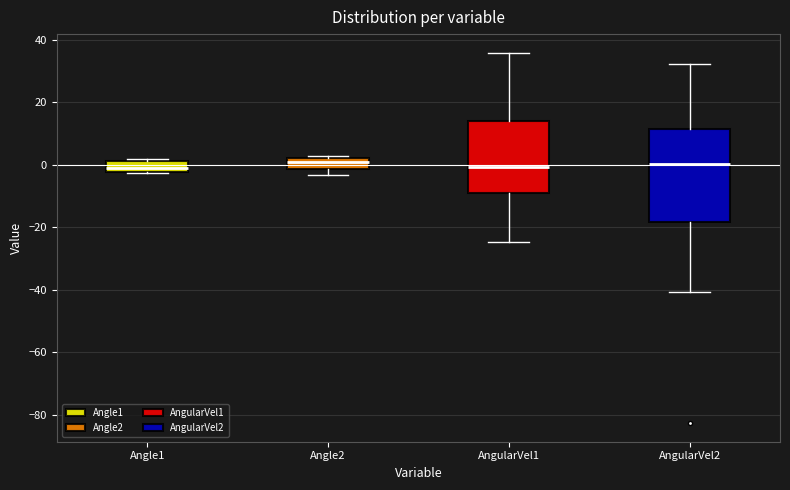

Which box is the tallest, from its lower edge to its upper edge?

AngularVel2